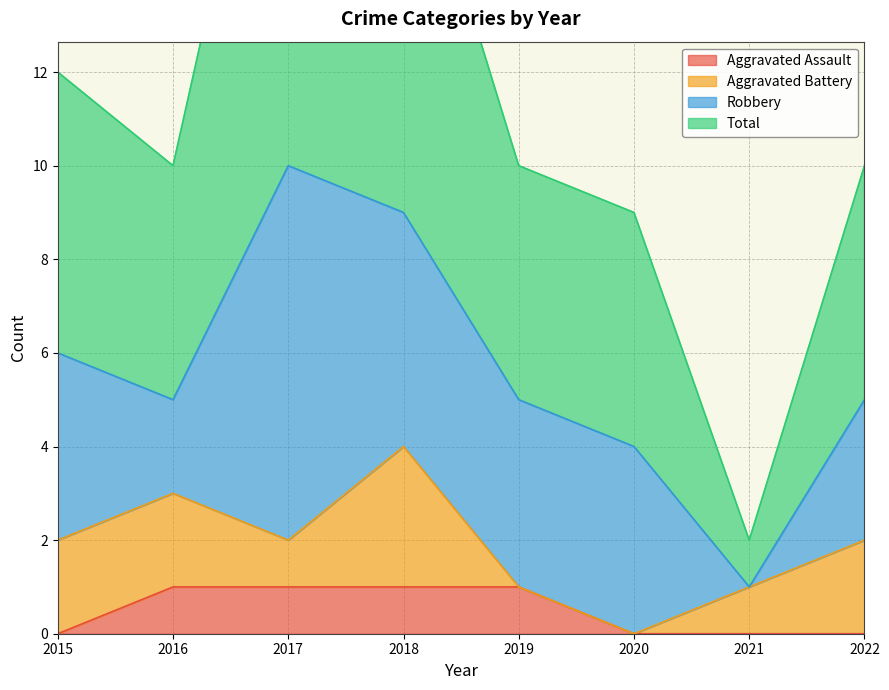

What is the approximate value of Total at 2016?

10